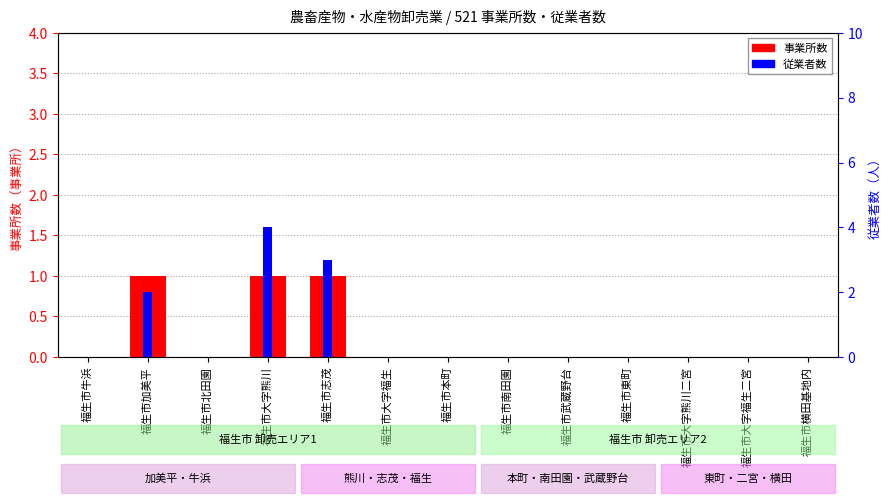

Where is 従業者数 nearest to the value 2?

福生市加美平